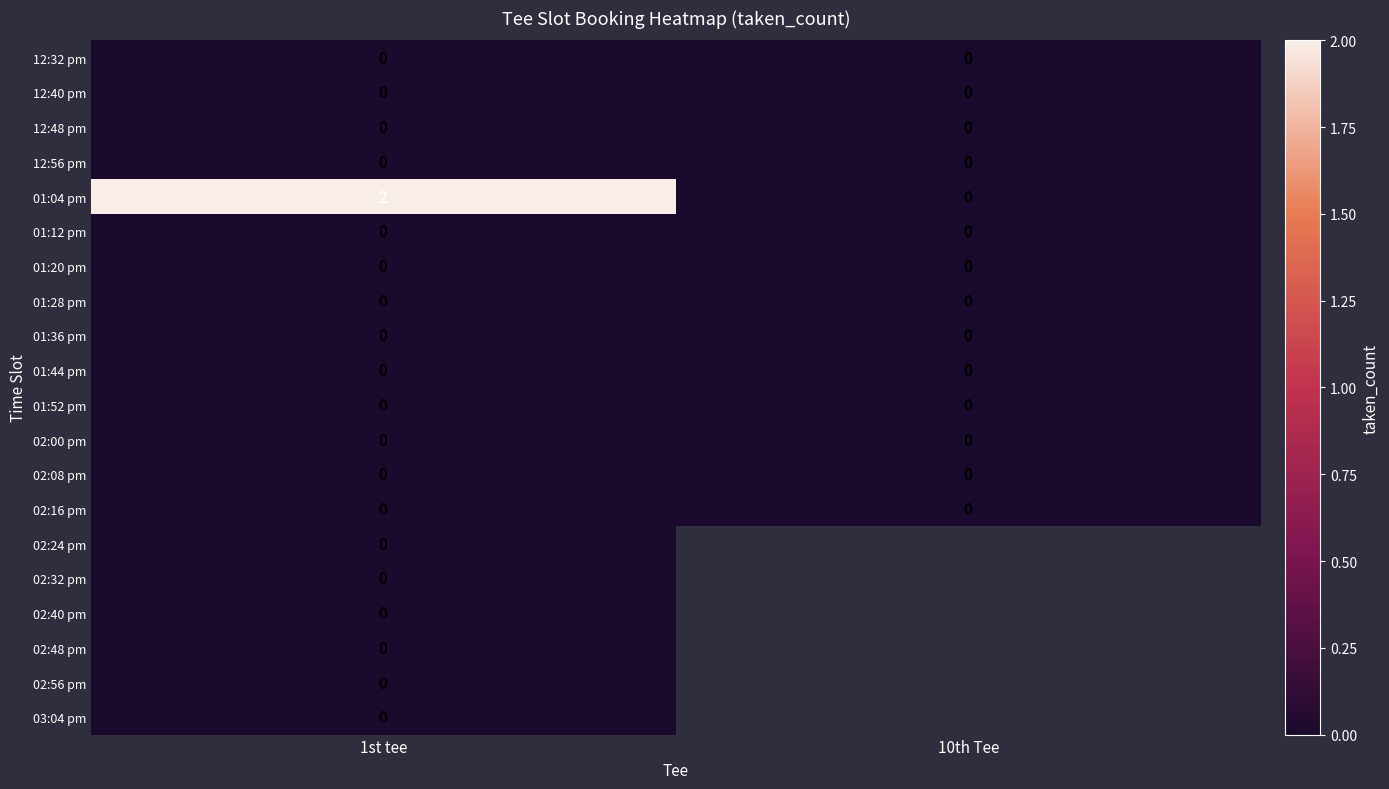

The 01:04 pm series shows 0 at 10th Tee. True or false?

True